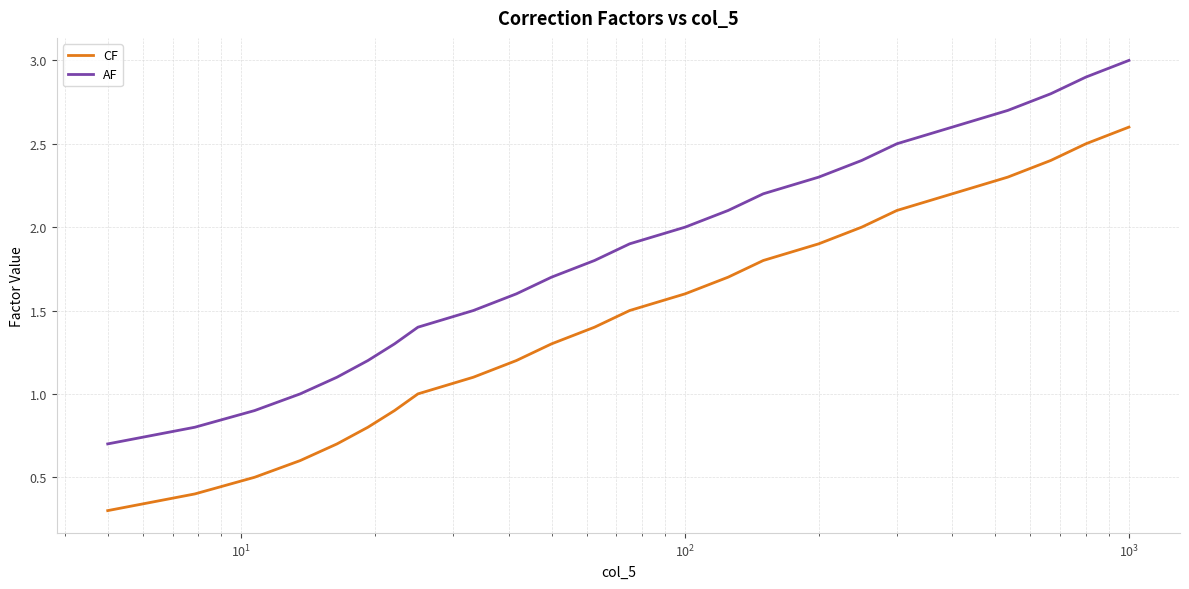

List the series in order of their overall mean, highest first.

AF, CF